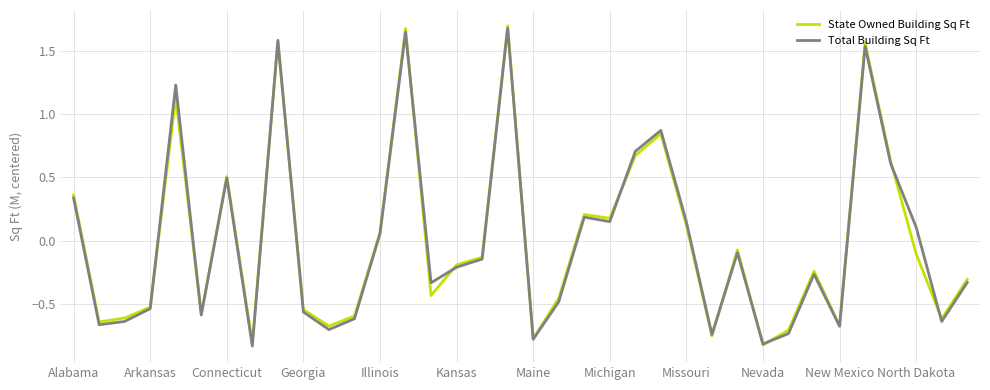

What is the highest value of the Total Building Sq Ft series?

1.7